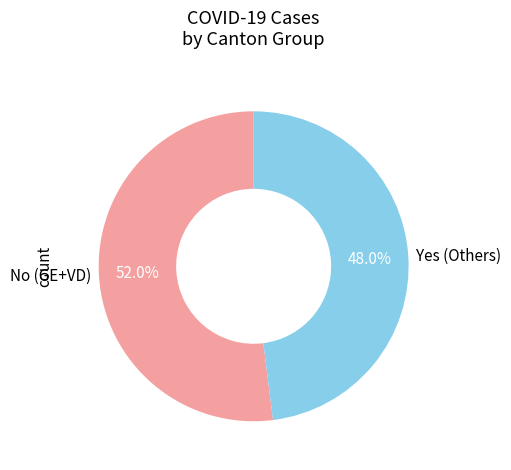

Is the sum of Yes (Others) and No (GE+VD) greater than half?

Yes